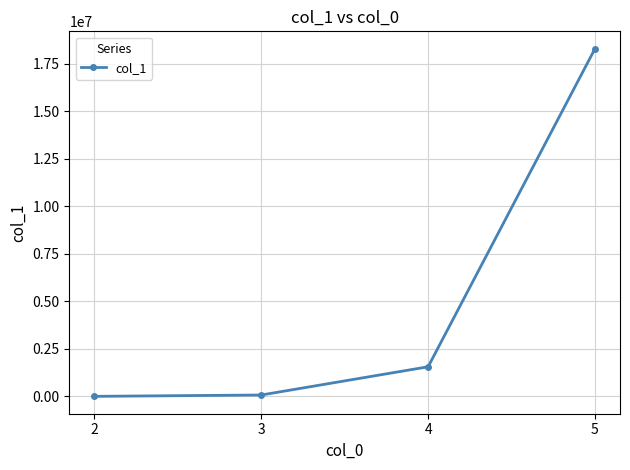

What is the sum of all values?

19917444